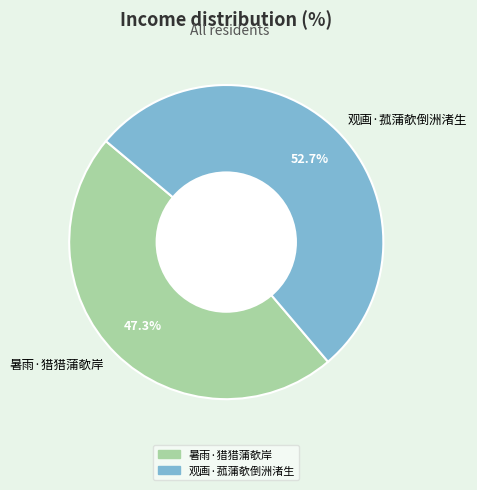

Between 观画·菰蒲欹倒洲渚生 and 暑雨·猎猎蒲欹岸, which is larger?

观画·菰蒲欹倒洲渚生